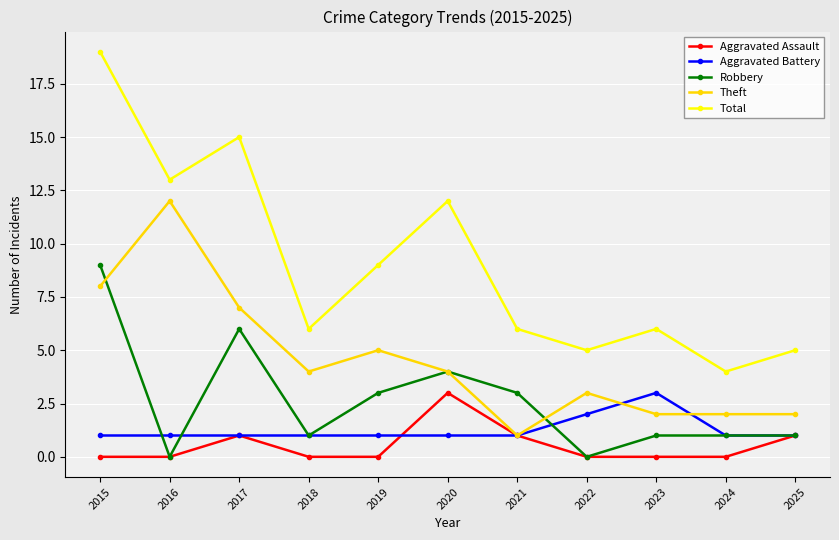

True or false: Aggravated Battery and Theft cross at least once.

True